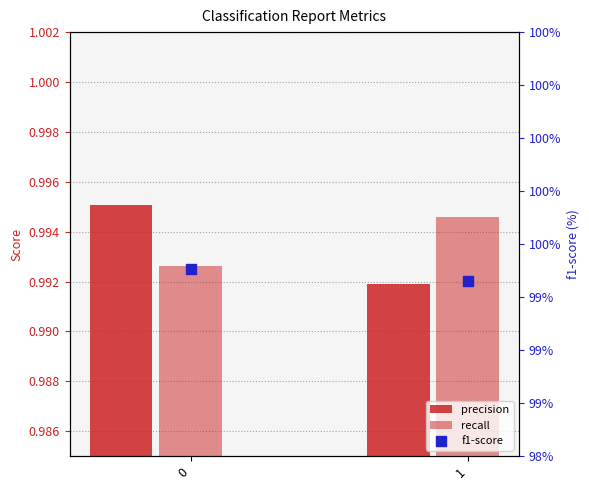

Which series reaches the minimum Y coordinate?

precision